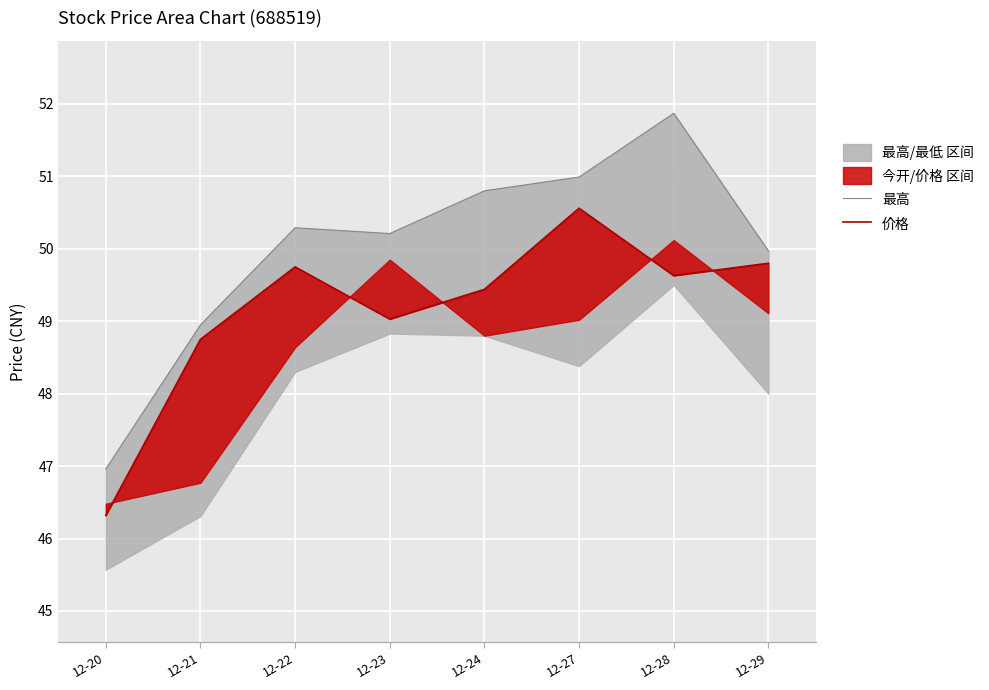

Rank the series by their maximum value, from highest to lowest.

最高, 价格